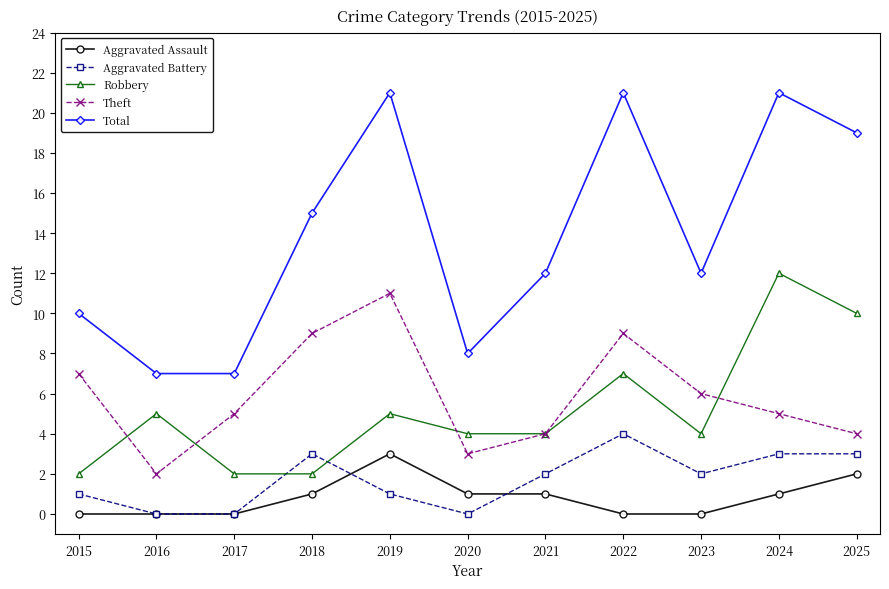

The value of Total at 2023 is 12. True or false?

True